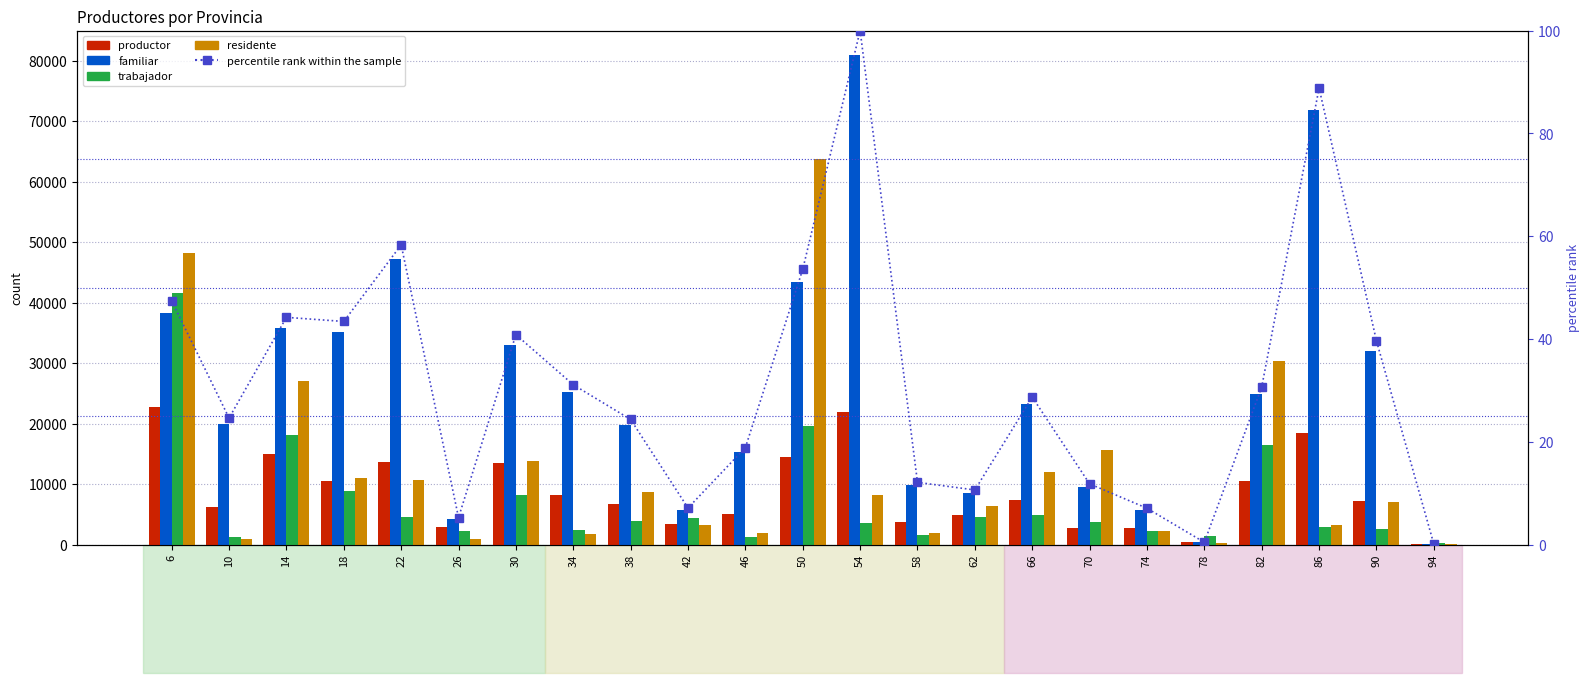

What is the value of the productor bar at the 9th from the left?

6685.0